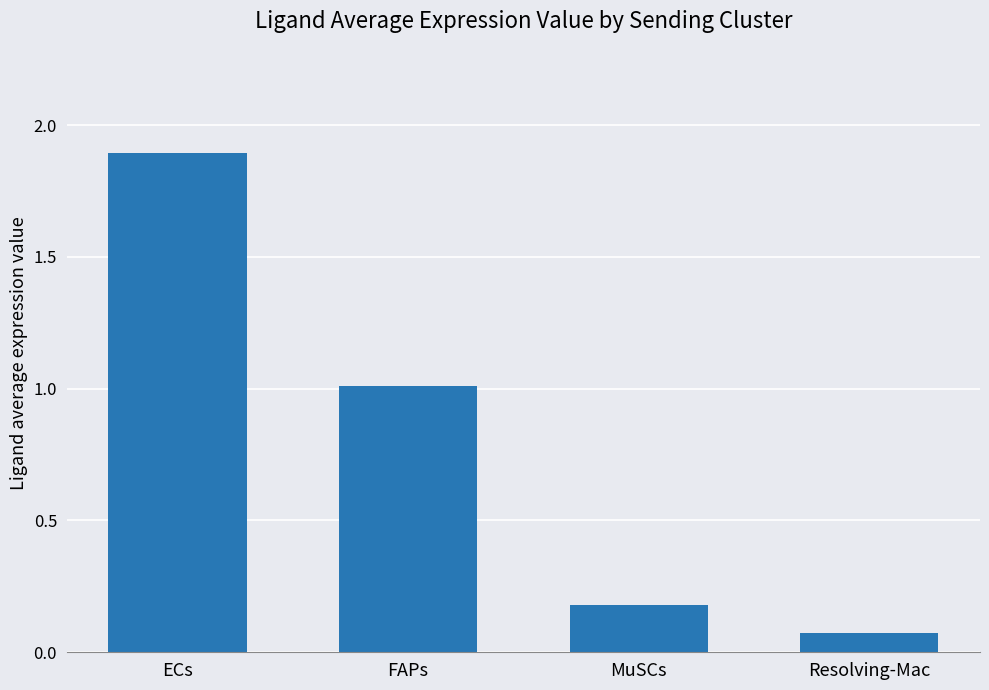

How many values are below 1?

2